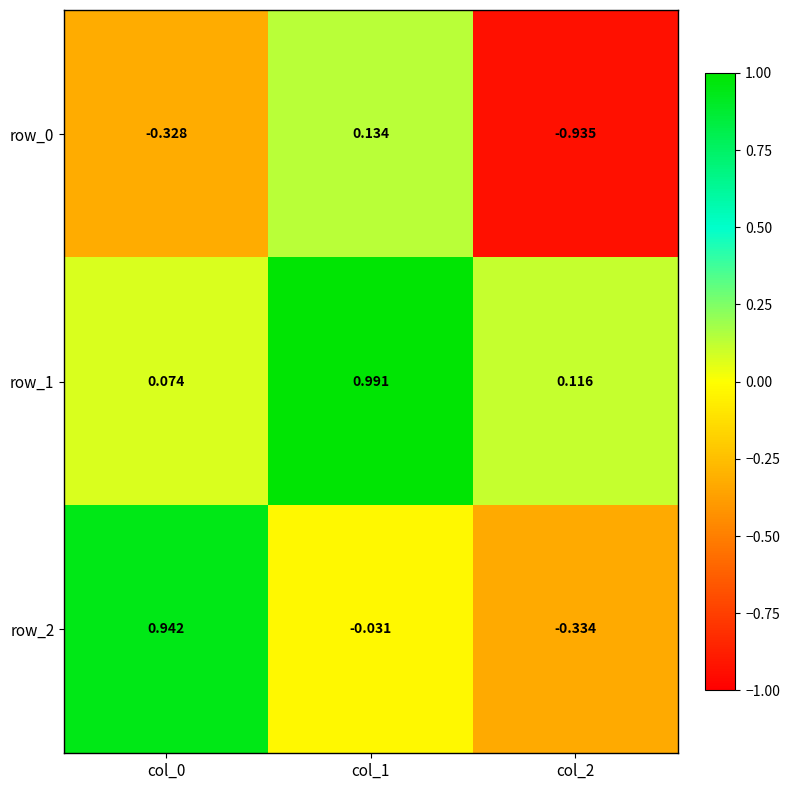

Is the value of row_2 at col_0 greater than the value of row_0 at col_2?

Yes